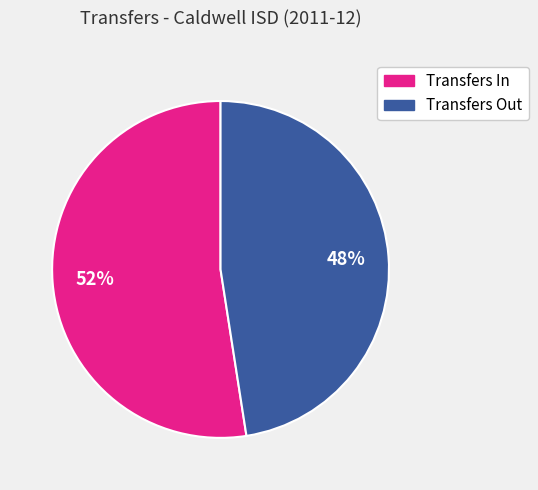

Is the sum of Transfers Out and Transfers In greater than half?

Yes